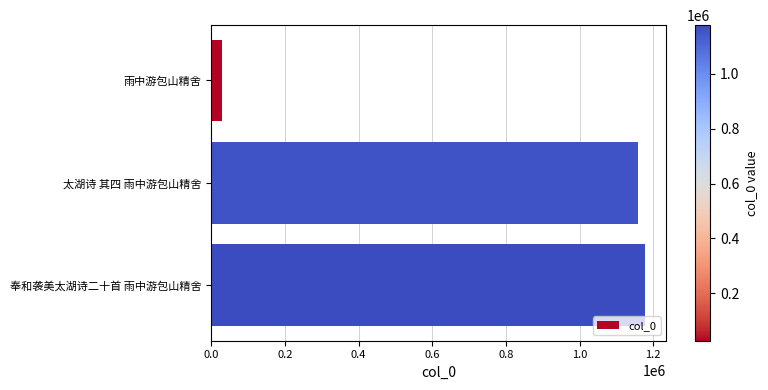

Reading bottom to top, extract all data points from this chart.

奉和袭美太湖诗二十首 雨中游包山精舍=1176585	太湖诗 其四 雨中游包山精舍=1158210	雨中游包山精舍=27822